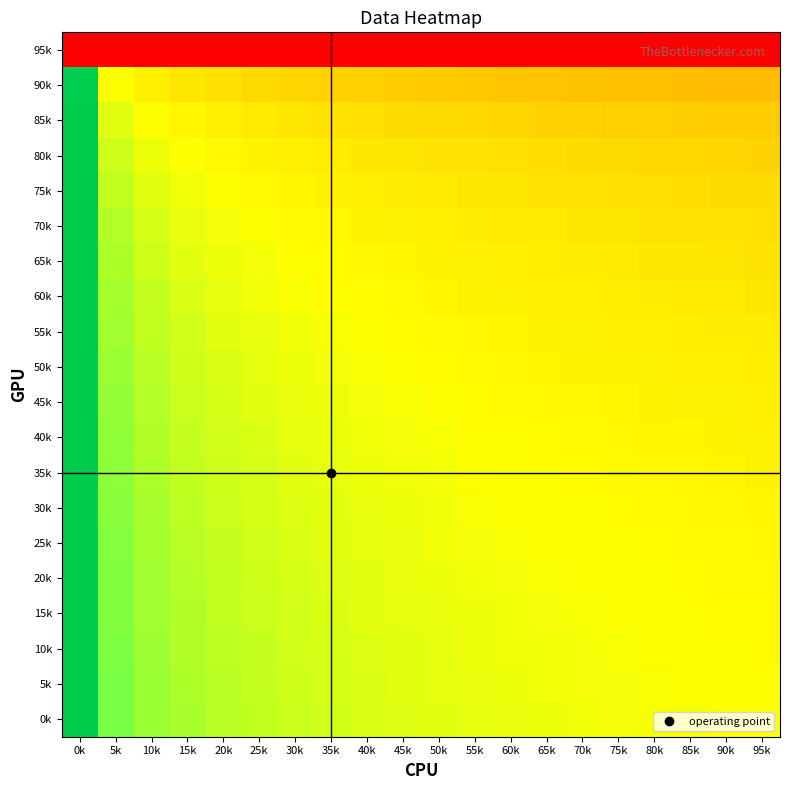

Reading right to left, what are all the values shown in this chart?

95k: 95k=-1.0	90k=-1.0	85k=-1.0	80k=-1.0	75k=-1.0	70k=-1.0	65k=-1.0	60k=-1.0	55k=-1.0	50k=-1.0	45k=-1.0	40k=-1.0	35k=-1.0	30k=-1.0	25k=-1.0	20k=-1.0	15k=-1.0	10k=-1.0	5k=-1.0	0k=-1.0
90k: 95k=-0.3	90k=-0.3	85k=-0.3	80k=-0.2	75k=-0.2	70k=-0.2	65k=-0.2	60k=-0.2	55k=-0.2	50k=-0.2	45k=-0.2	40k=-0.2	35k=-0.2	30k=-0.2	25k=-0.1	20k=-0.1	15k=-0.1	10k=-0.1	5k=-0.0	0k=1.0
85k: 95k=-0.2	90k=-0.2	85k=-0.2	80k=-0.2	75k=-0.2	70k=-0.2	65k=-0.2	60k=-0.2	55k=-0.2	50k=-0.1	45k=-0.1	40k=-0.1	35k=-0.1	30k=-0.1	25k=-0.1	20k=-0.1	15k=-0.0	10k=-0.0	5k=0.1	0k=1.0
80k: 95k=-0.2	90k=-0.2	85k=-0.2	80k=-0.1	75k=-0.1	70k=-0.1	65k=-0.1	60k=-0.1	55k=-0.1	50k=-0.1	45k=-0.1	40k=-0.1	35k=-0.1	30k=-0.1	25k=-0.0	20k=-0.0	15k=-0.0	10k=0.0	5k=0.1	0k=1.0
75k: 95k=-0.1	90k=-0.1	85k=-0.1	80k=-0.1	75k=-0.1	70k=-0.1	65k=-0.1	60k=-0.1	55k=-0.1	50k=-0.1	45k=-0.1	40k=-0.1	35k=-0.1	30k=-0.0	25k=-0.0	20k=-0.0	15k=0.0	10k=0.1	5k=0.1	0k=1.0
70k: 95k=-0.1	90k=-0.1	85k=-0.1	80k=-0.1	75k=-0.1	70k=-0.1	65k=-0.1	60k=-0.1	55k=-0.1	50k=-0.1	45k=-0.1	40k=-0.0	35k=-0.0	30k=-0.0	25k=-0.0	20k=0.0	15k=0.0	10k=0.1	5k=0.1	0k=1.0
65k: 95k=-0.1	90k=-0.1	85k=-0.1	80k=-0.1	75k=-0.1	70k=-0.1	65k=-0.1	60k=-0.1	55k=-0.1	50k=-0.0	45k=-0.0	40k=-0.0	35k=-0.0	30k=-0.0	25k=0.0	20k=0.0	15k=0.1	10k=0.1	5k=0.2	0k=1.0
60k: 95k=-0.1	90k=-0.1	85k=-0.1	80k=-0.1	75k=-0.1	70k=-0.1	65k=-0.1	60k=-0.0	55k=-0.0	50k=-0.0	45k=-0.0	40k=-0.0	35k=-0.0	30k=0.0	25k=0.0	20k=0.1	15k=0.1	10k=0.1	5k=0.2	0k=1.0
55k: 95k=-0.1	90k=-0.1	85k=-0.1	80k=-0.1	75k=-0.1	70k=-0.1	65k=-0.0	60k=-0.0	55k=-0.0	50k=-0.0	45k=-0.0	40k=-0.0	35k=0.0	30k=0.0	25k=0.0	20k=0.1	15k=0.1	10k=0.1	5k=0.2	0k=1.0
50k: 95k=-0.1	90k=-0.1	85k=-0.1	80k=-0.1	75k=-0.0	70k=-0.0	65k=-0.0	60k=-0.0	55k=-0.0	50k=-0.0	45k=-0.0	40k=0.0	35k=0.0	30k=0.0	25k=0.1	20k=0.1	15k=0.1	10k=0.1	5k=0.2	0k=1.0
45k: 95k=-0.1	90k=-0.1	85k=-0.0	80k=-0.0	75k=-0.0	70k=-0.0	65k=-0.0	60k=-0.0	55k=-0.0	50k=-0.0	45k=0.0	40k=0.0	35k=0.0	30k=0.0	25k=0.1	20k=0.1	15k=0.1	10k=0.1	5k=0.2	0k=1.0
40k: 95k=-0.0	90k=-0.0	85k=-0.0	80k=-0.0	75k=-0.0	70k=-0.0	65k=-0.0	60k=-0.0	55k=-0.0	50k=0.0	45k=0.0	40k=0.0	35k=0.0	30k=0.1	25k=0.1	20k=0.1	15k=0.1	10k=0.2	5k=0.2	0k=1.0
35k: 95k=-0.0	90k=-0.0	85k=-0.0	80k=-0.0	75k=-0.0	70k=-0.0	65k=-0.0	60k=-0.0	55k=0.0	50k=0.0	45k=0.0	40k=0.0	35k=0.0	30k=0.1	25k=0.1	20k=0.1	15k=0.1	10k=0.2	5k=0.2	0k=1.0
30k: 95k=-0.0	90k=-0.0	85k=-0.0	80k=-0.0	75k=-0.0	70k=-0.0	65k=-0.0	60k=0.0	55k=0.0	50k=0.0	45k=0.0	40k=0.0	35k=0.1	30k=0.1	25k=0.1	20k=0.1	15k=0.1	10k=0.2	5k=0.2	0k=1.0
25k: 95k=-0.0	90k=-0.0	85k=-0.0	80k=-0.0	75k=-0.0	70k=-0.0	65k=0.0	60k=0.0	55k=0.0	50k=0.0	45k=0.0	40k=0.1	35k=0.1	30k=0.1	25k=0.1	20k=0.1	15k=0.1	10k=0.2	5k=0.2	0k=1.0
20k: 95k=-0.0	90k=-0.0	85k=-0.0	80k=-0.0	75k=-0.0	70k=0.0	65k=0.0	60k=0.0	55k=0.0	50k=0.0	45k=0.0	40k=0.1	35k=0.1	30k=0.1	25k=0.1	20k=0.1	15k=0.1	10k=0.2	5k=0.2	0k=1.0
15k: 95k=-0.0	90k=-0.0	85k=-0.0	80k=-0.0	75k=0.0	70k=0.0	65k=0.0	60k=0.0	55k=0.0	50k=0.0	45k=0.1	40k=0.1	35k=0.1	30k=0.1	25k=0.1	20k=0.1	15k=0.1	10k=0.2	5k=0.2	0k=1.0
10k: 95k=-0.0	90k=-0.0	85k=-0.0	80k=0.0	75k=0.0	70k=0.0	65k=0.0	60k=0.0	55k=0.0	50k=0.0	45k=0.1	40k=0.1	35k=0.1	30k=0.1	25k=0.1	20k=0.1	15k=0.2	10k=0.2	5k=0.3	0k=1.0
5k: 95k=-0.0	90k=-0.0	85k=0.0	80k=0.0	75k=0.0	70k=0.0	65k=0.0	60k=0.0	55k=0.0	50k=0.1	45k=0.1	40k=0.1	35k=0.1	30k=0.1	25k=0.1	20k=0.1	15k=0.2	10k=0.2	5k=0.3	0k=1.0
0k: 95k=0.0	90k=0.0	85k=0.0	80k=0.0	75k=0.0	70k=0.0	65k=0.0	60k=0.0	55k=0.0	50k=0.1	45k=0.1	40k=0.1	35k=0.1	30k=0.1	25k=0.1	20k=0.1	15k=0.2	10k=0.2	5k=0.3	0k=1.0